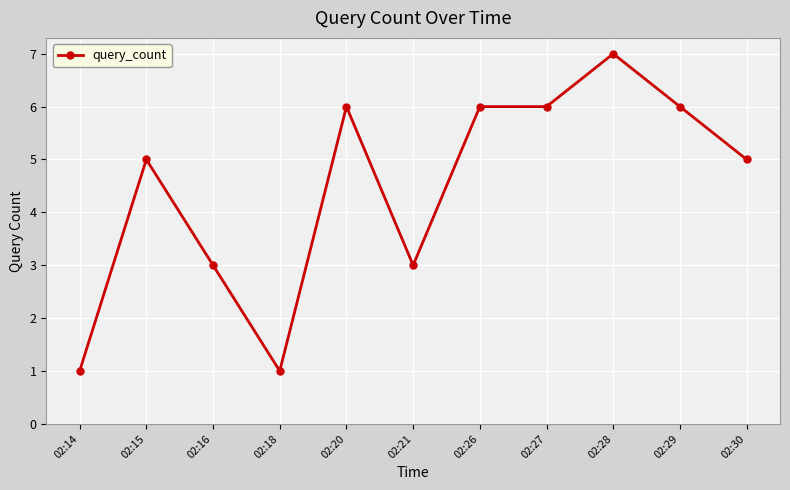

What is the average value?

4